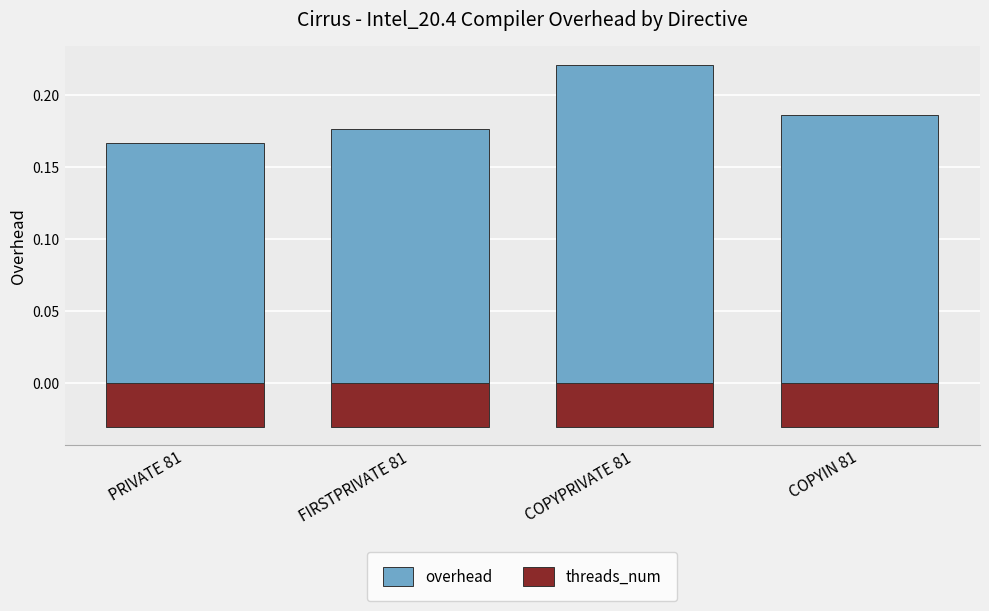

At FIRSTPRIVATE 81, list the series in order from smallest to largest.

threads_num, overhead